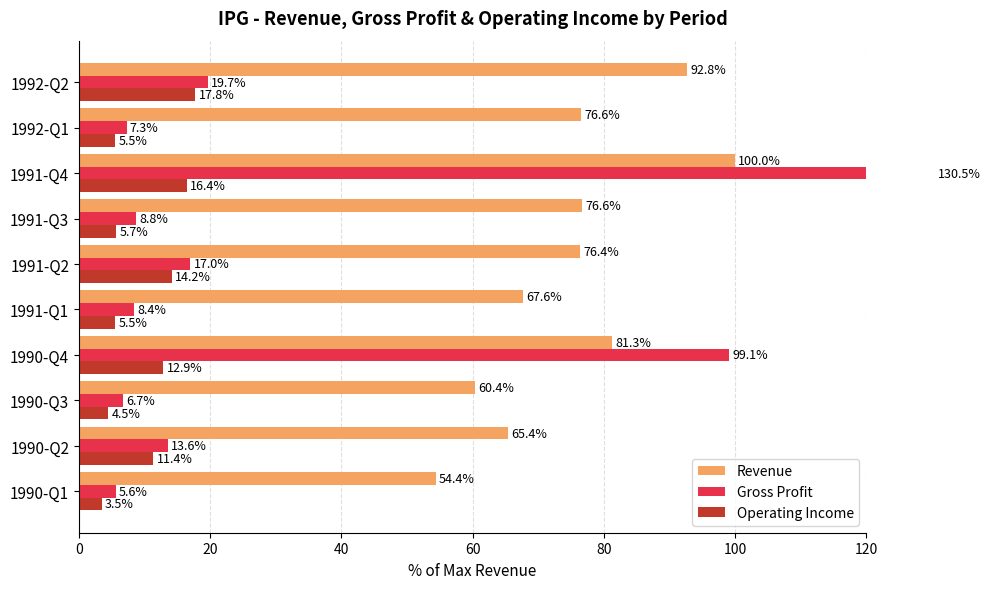

What is the minimum value for Revenue?

54.4